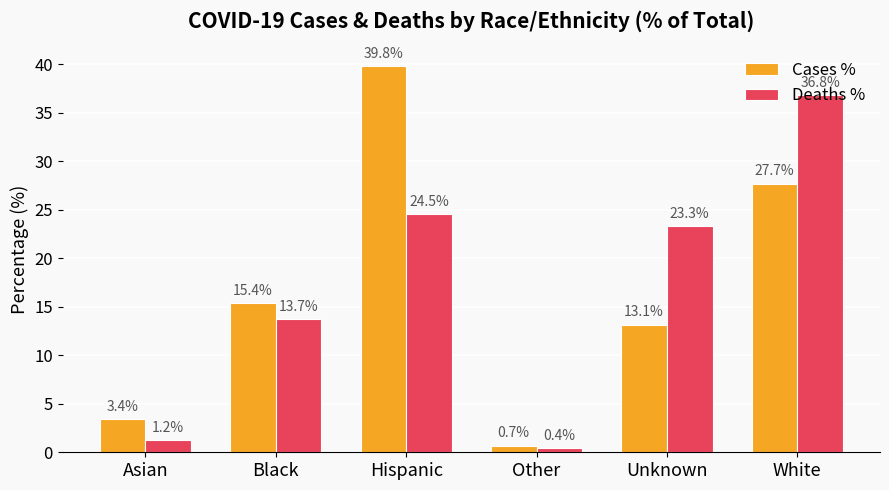

At which label does Cases % reach its peak?

Hispanic